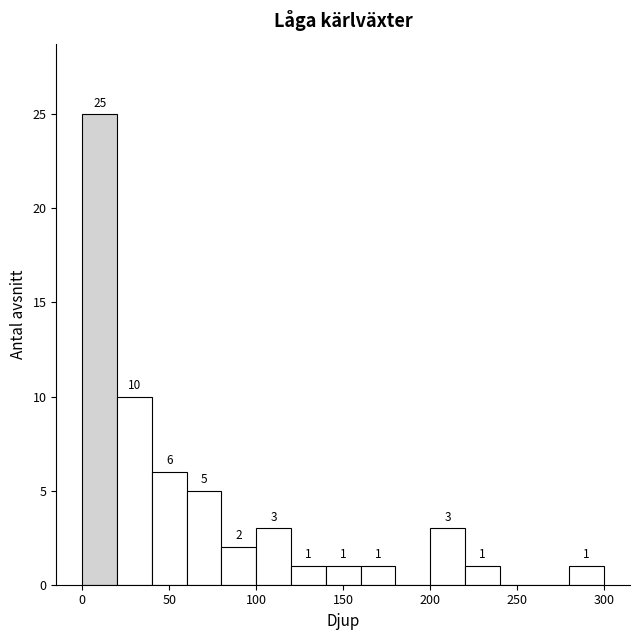

Which range on the x-axis has the tallest bar?

0 to 20